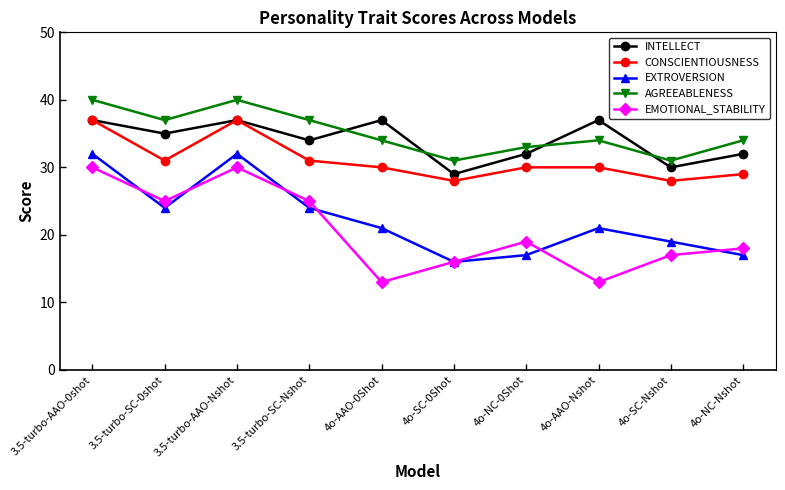

What is the sum of all AGREEABLENESS values?

351